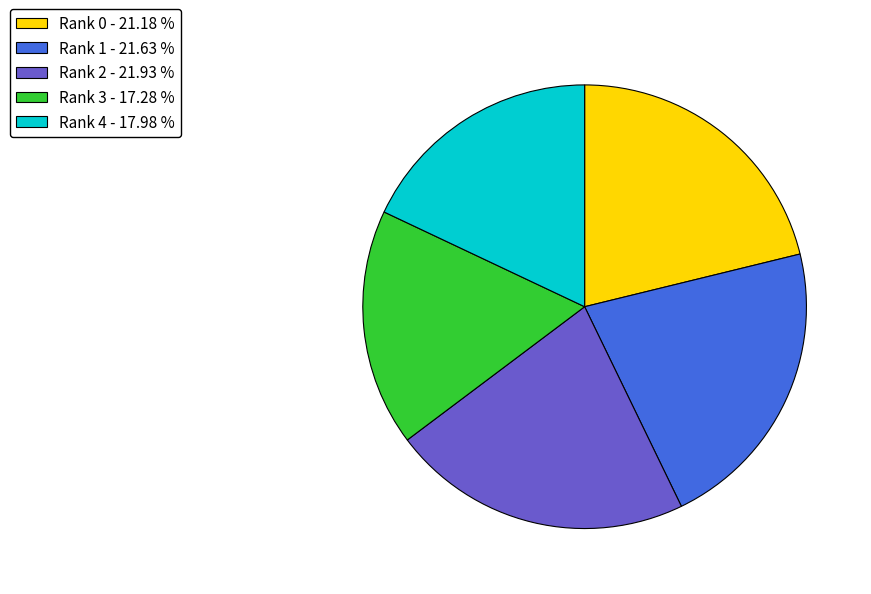

Combined, do Rank 3 - 17.28 % and Rank 2 - 21.93 % account for over 50%?

No